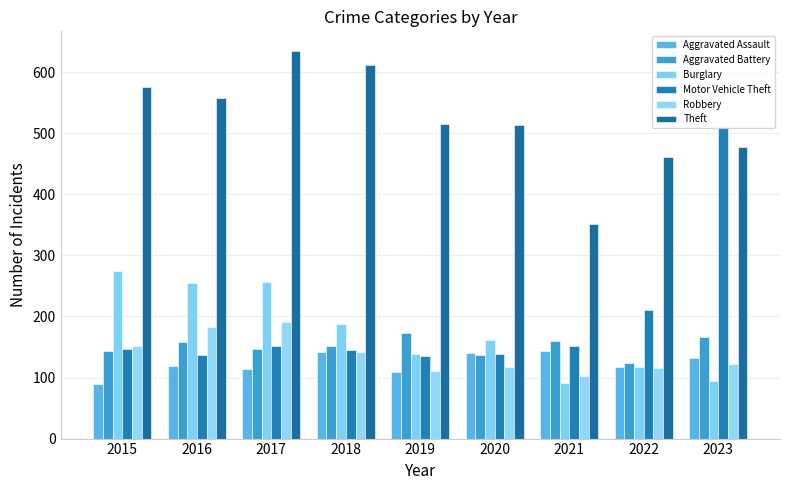

How many bars are there in total?

54